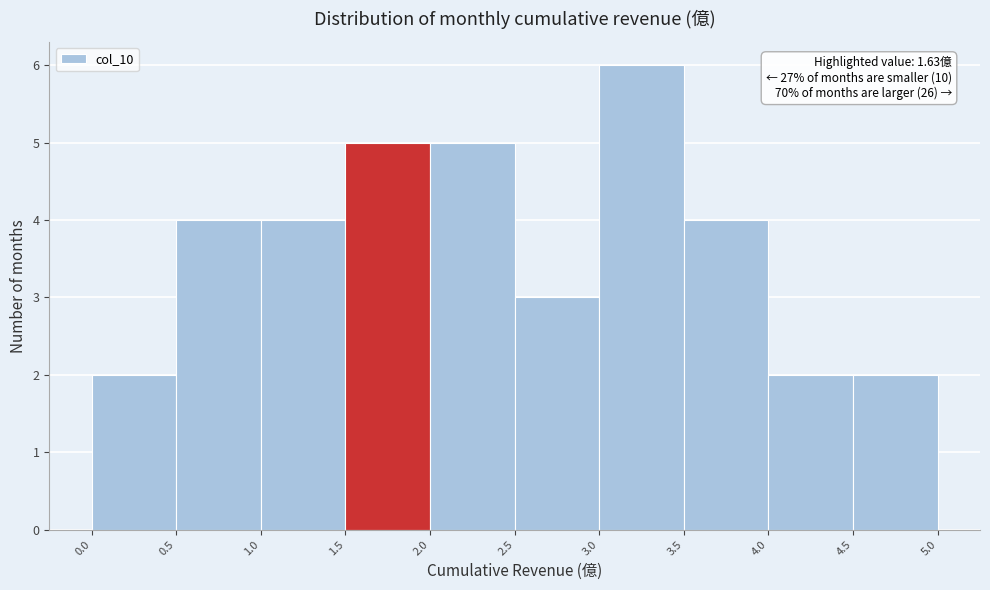

Over which range of the x-axis is the bar tallest?

3.0 to 3.5